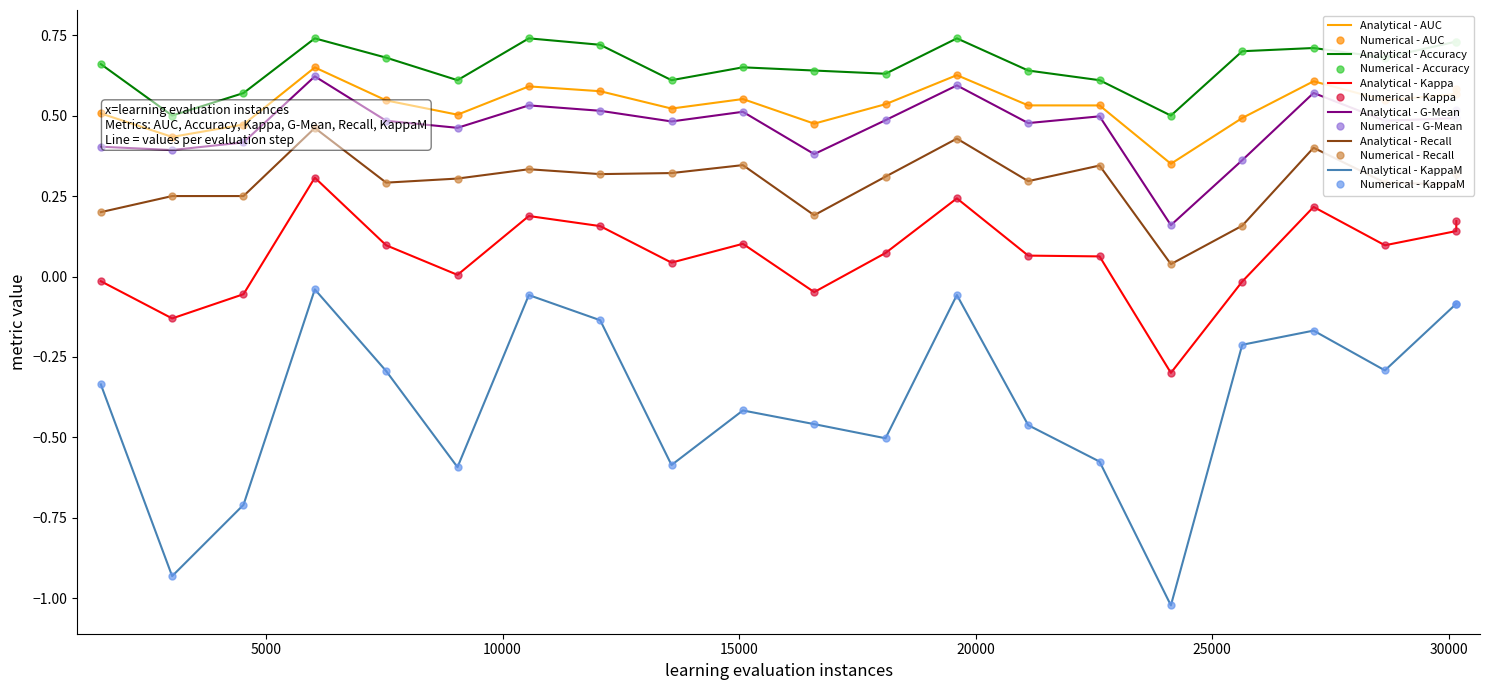

True or false: Recall has a value of 0.2 at 13572.0.

False